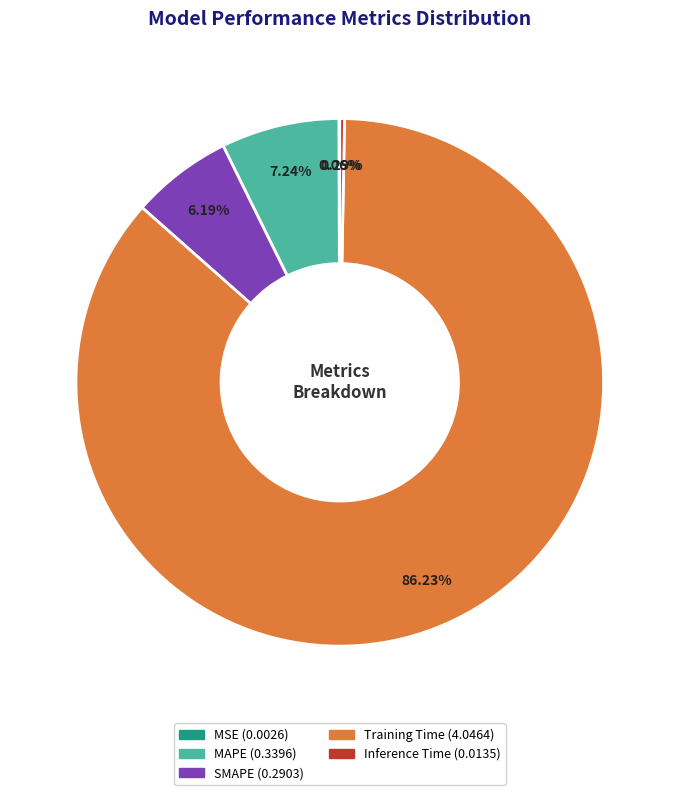

Which slice is the largest?

Training Time